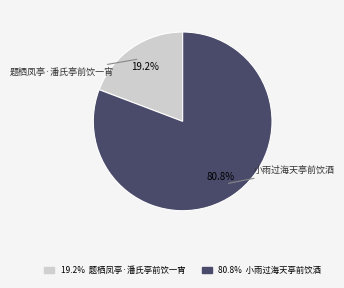

Is there a majority slice in this chart?

Yes